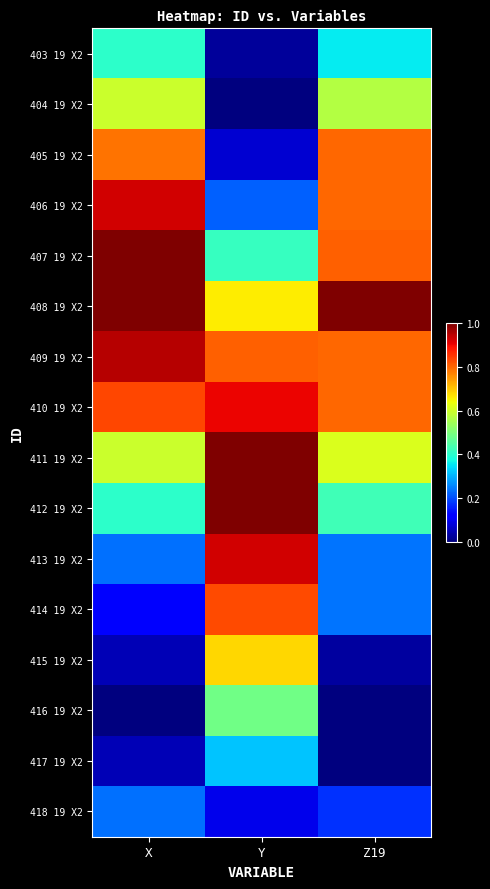

List the series in order of their peak value, highest first.

407 19 X2, 408 19 X2, 411 19 X2, 412 19 X2, 409 19 X2, 406 19 X2, 413 19 X2, 410 19 X2, 414 19 X2, 405 19 X2, 415 19 X2, 404 19 X2, 416 19 X2, 403 19 X2, 417 19 X2, 418 19 X2